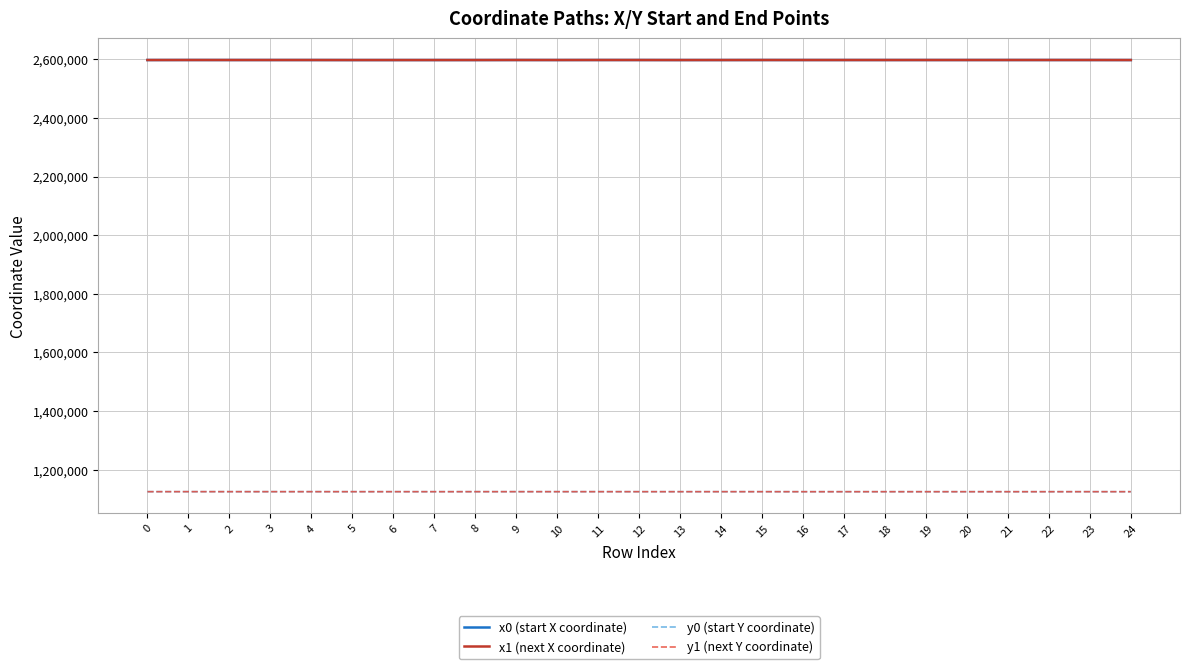

What is the total value across all series at 23?

7445308.1